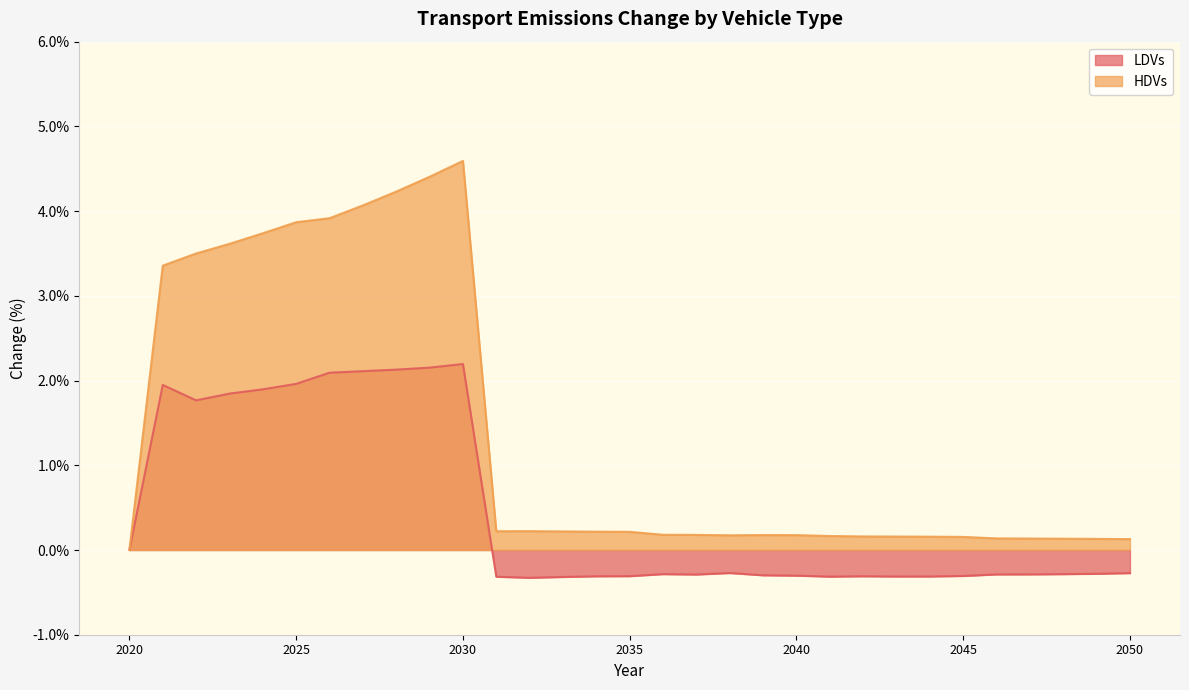

At which category is the sum across all series the highest?

2030